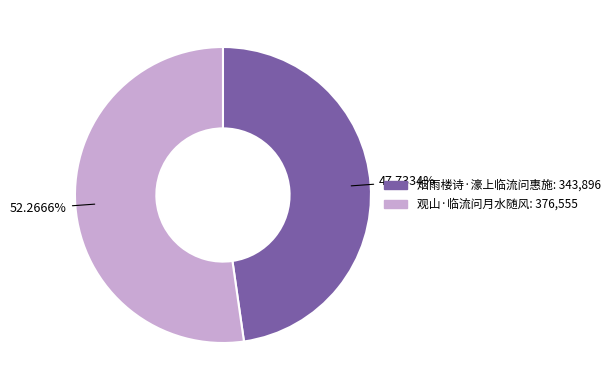

Combined, what portion of the pie is 烟雨楼诗·濠上临流问惠施 and 观山·临流问月水随风?

100.0%